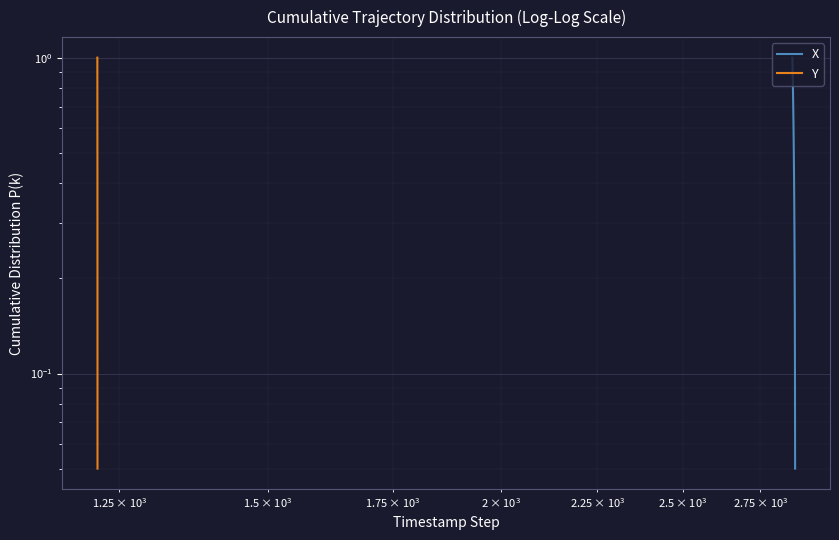

Reading left to right, transcribe all the data shown in this chart.

X: 1.0	0.9	0.9	0.8	0.8	0.8	0.7	0.7	0.6	0.6	0.5	0.5	0.4	0.3	0.3	0.2	0.2	0.1	0.1	0.1
Y: 1.0	0.9	0.9	0.8	0.8	0.8	0.7	0.7	0.6	0.6	0.5	0.5	0.4	0.3	0.3	0.2	0.2	0.1	0.1	0.1